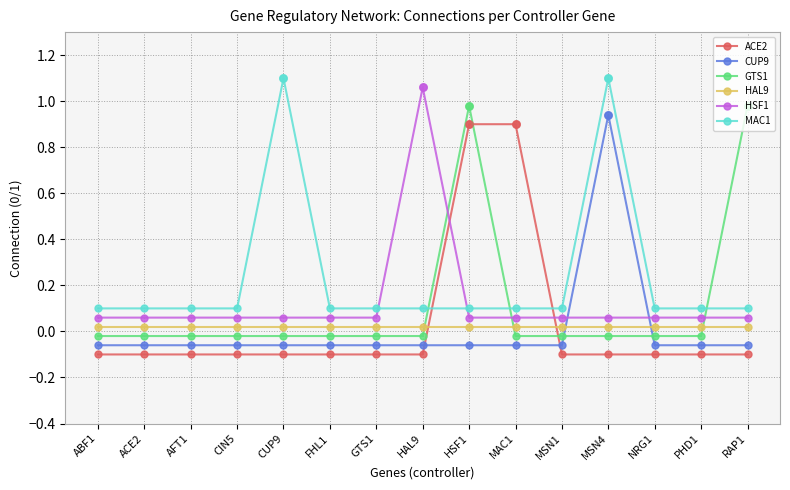

Which series has the largest total across all categories?

MAC1